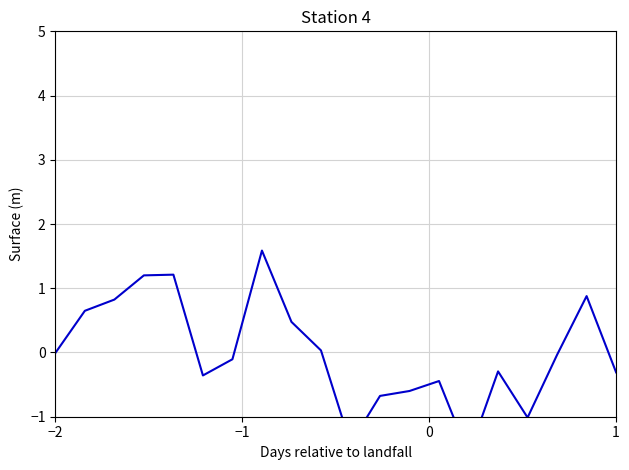

What is the difference between the maximum and minimum values?

3.2